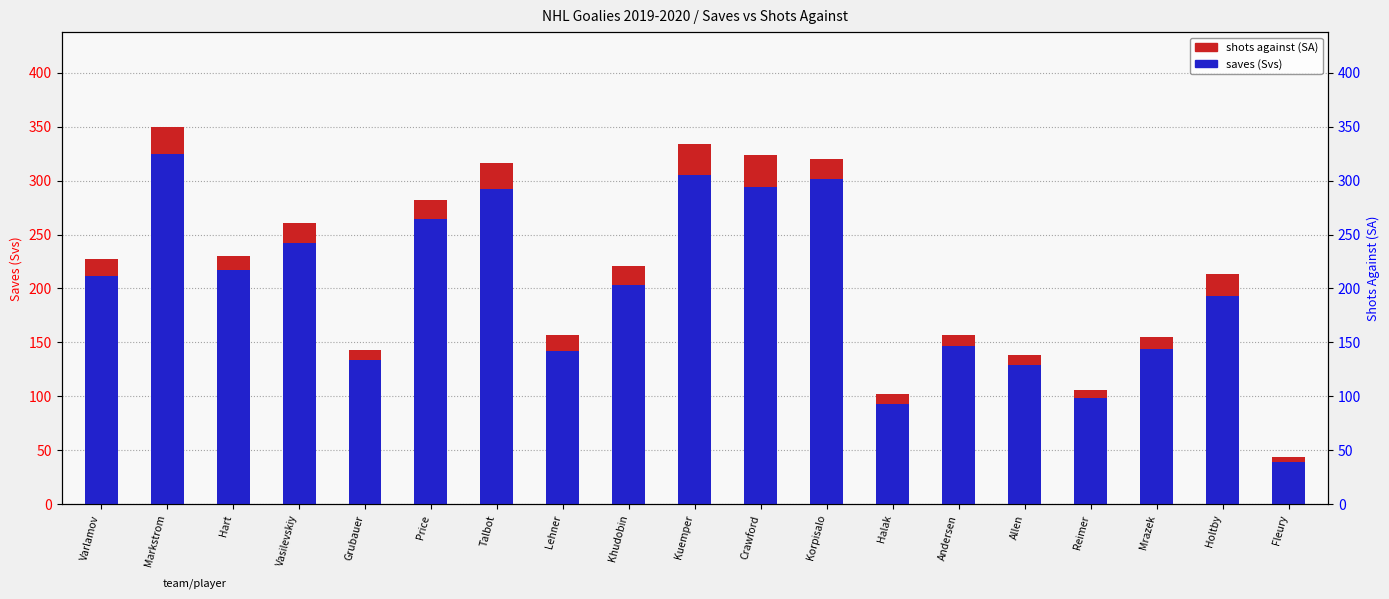

List the series in order of their peak value, lowest first.

saves (Svs), shots against (SA)